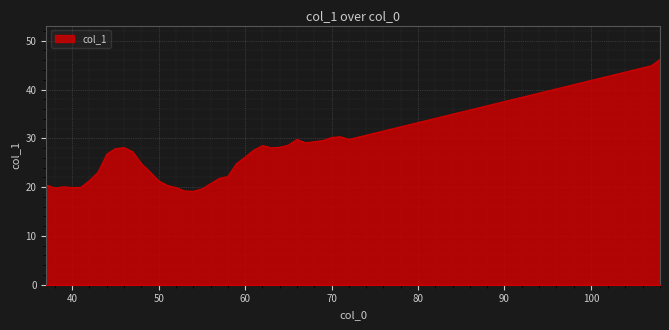

What is the minimum value shown in the chart?

19.1